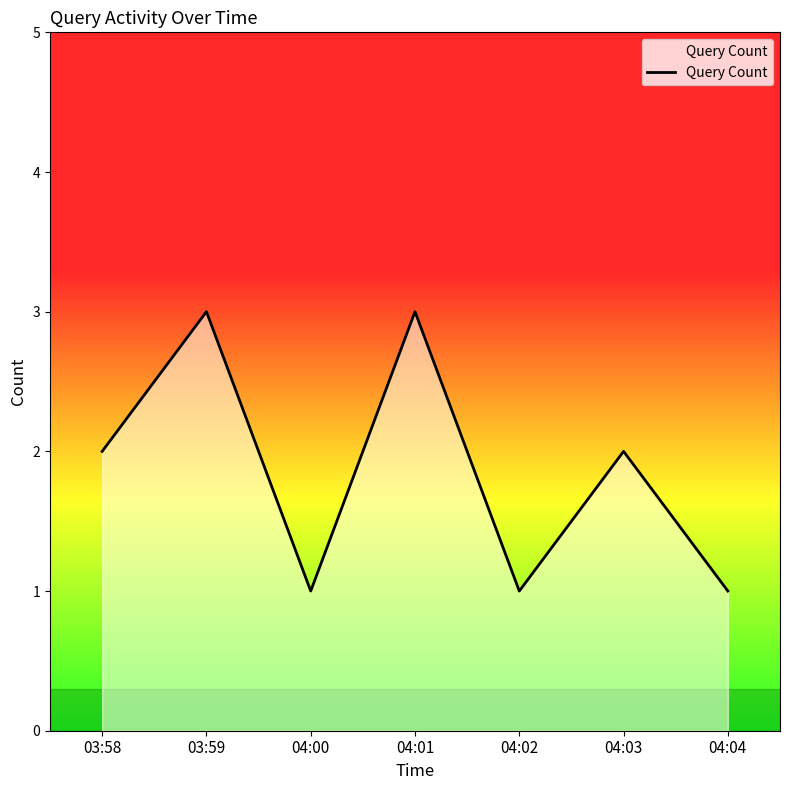

How many values are below 2?

3